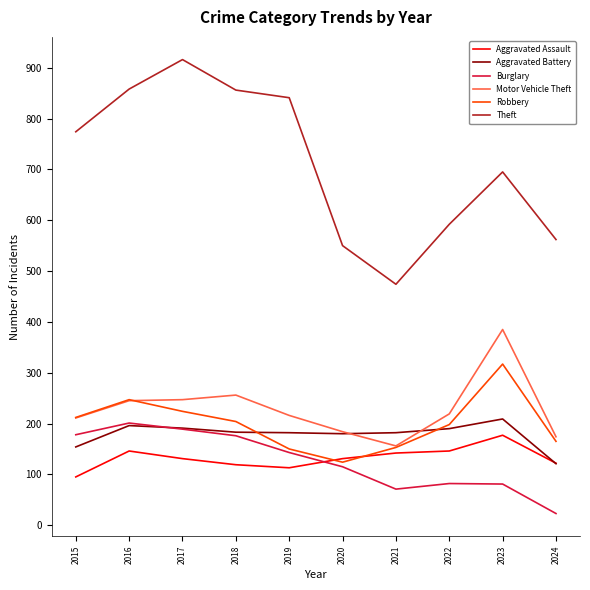

Where is the first local minimum for Robbery?

2020